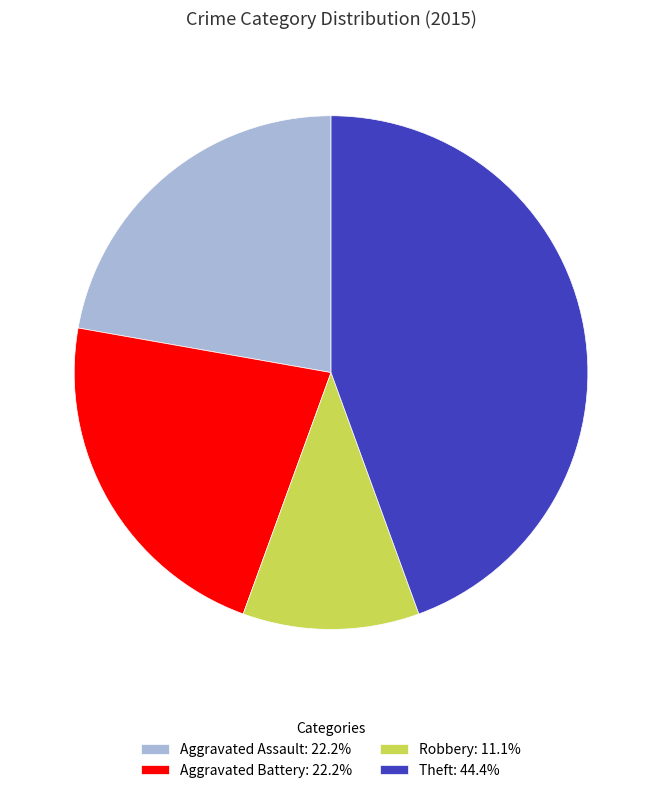

What is the ratio of the value at Theft: 44.4% to the value at Aggravated Battery: 22.2%?

2.0